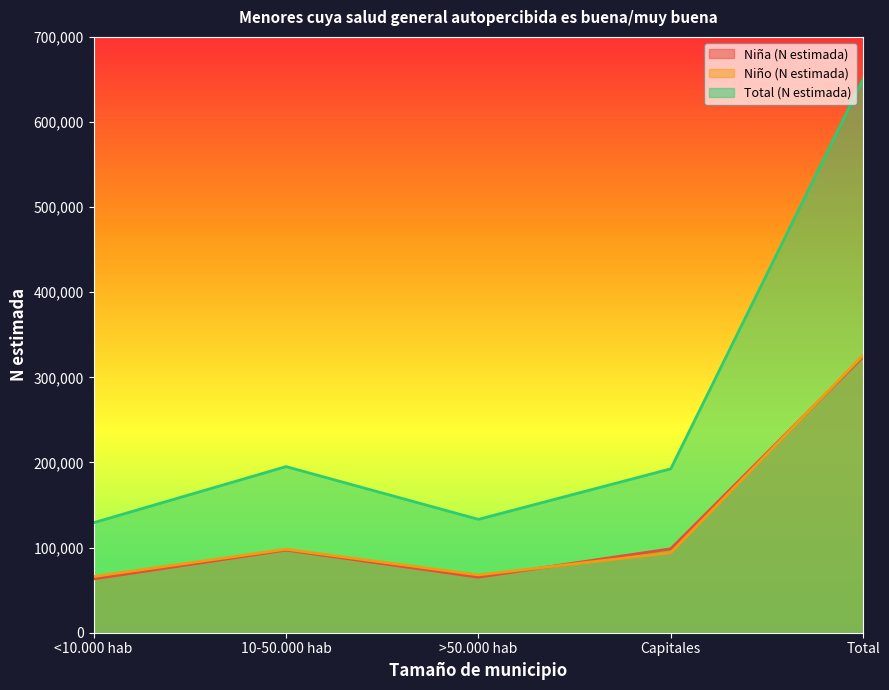

In Niño (N estimada), how many points are lower than both neighbors (excluding endpoints)?

1